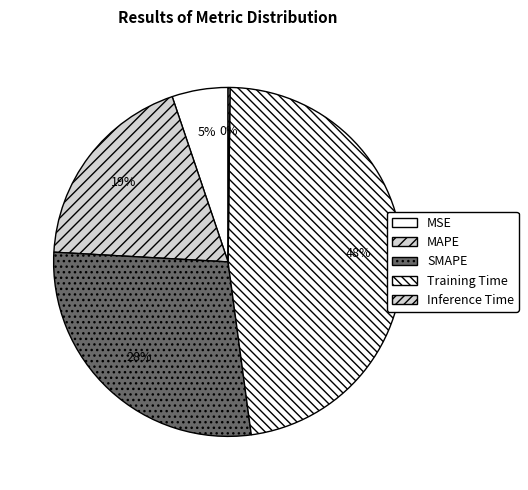

Combined, do MSE and MAPE account for over 50%?

No